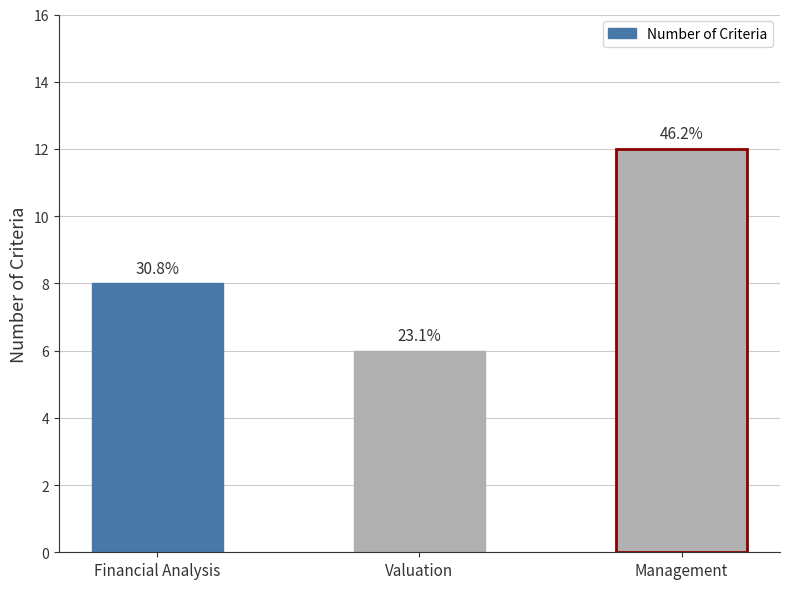

Is it true that the value at Valuation is 6?

True